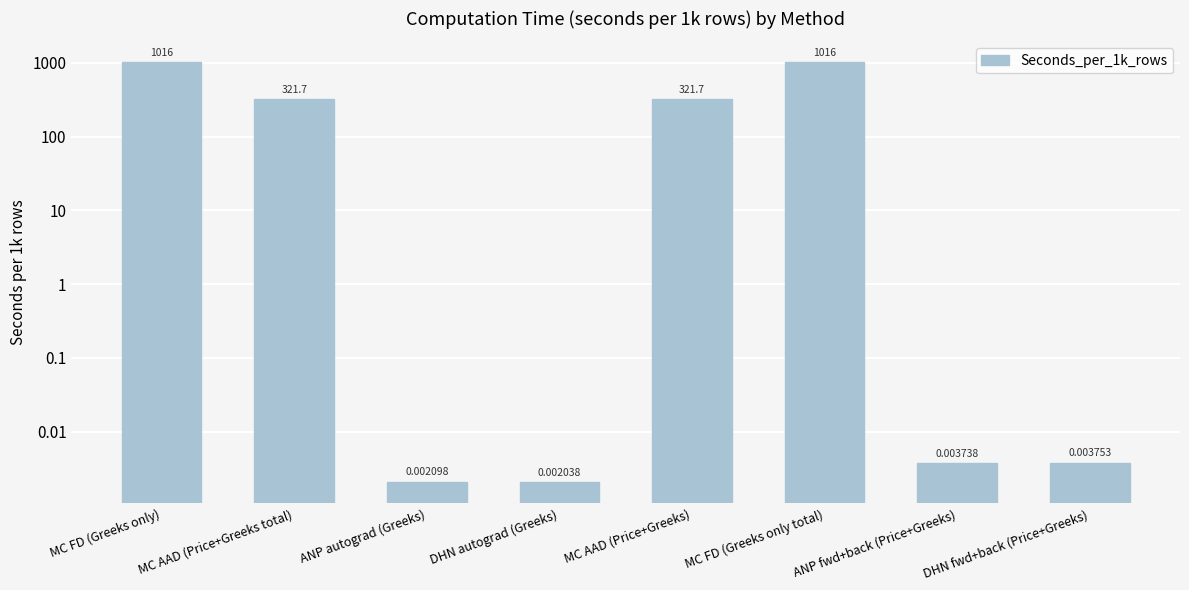

Rank the categories by value from lowest to highest.

DHN autograd (Greeks), ANP autograd (Greeks), ANP fwd+back (Price+Greeks), DHN fwd+back (Price+Greeks), MC AAD (Price+Greeks total), MC AAD (Price+Greeks), MC FD (Greeks only), MC FD (Greeks only total)